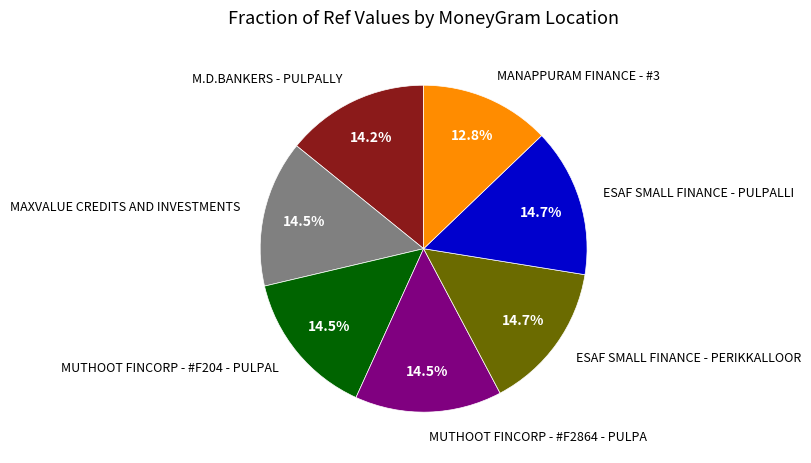

Is ESAF SMALL FINANCE - PERIKKALLOOR the majority of the pie?

No